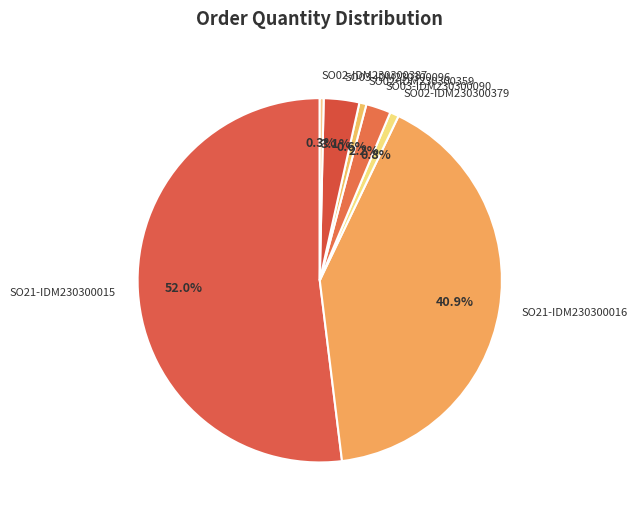

Do SO02-IDM230300379 and SO02-IDM230300387 together represent more than half of the pie?

No